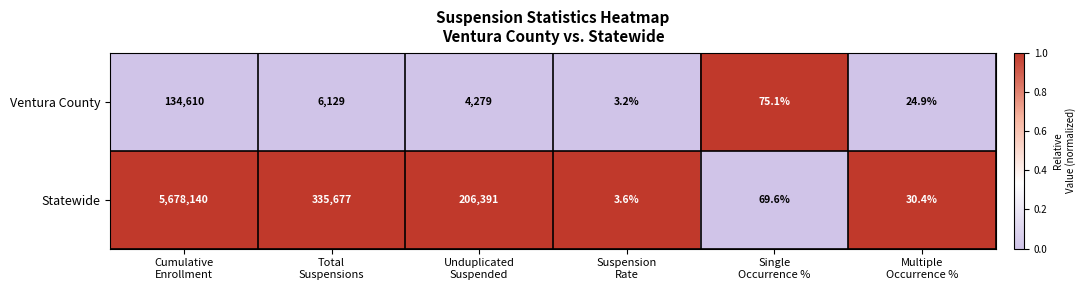

Reading left to right, list all the values displayed in this chart.

Ventura County: 134610.0	6129.0	4279.0	3.2	75.1	24.9
Statewide: 5678140.0	335677.0	206391.0	3.6	69.6	30.4